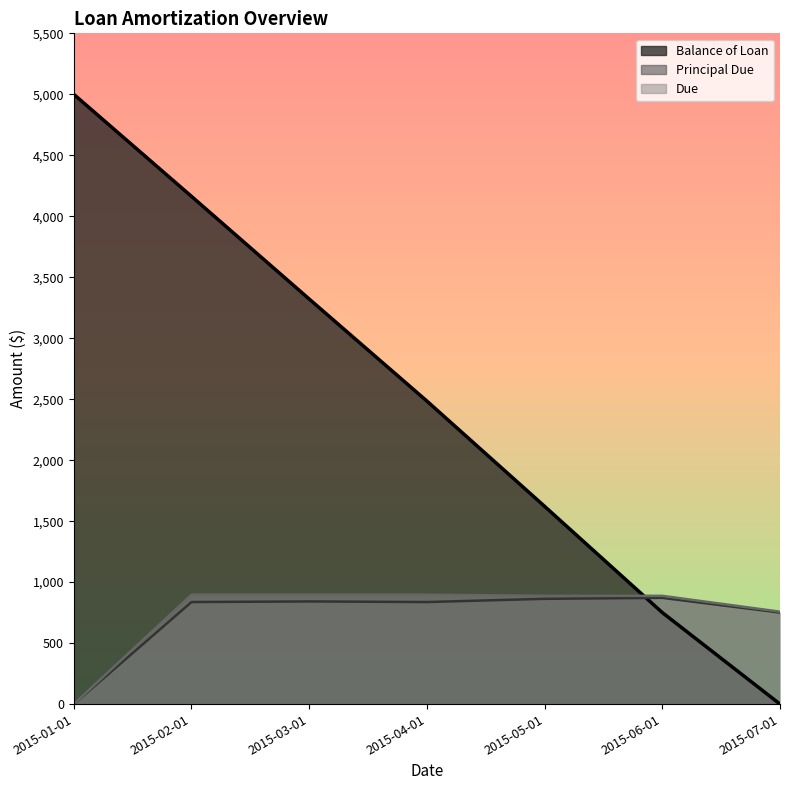

How many interior local peaks does the Principal Due series have?

2